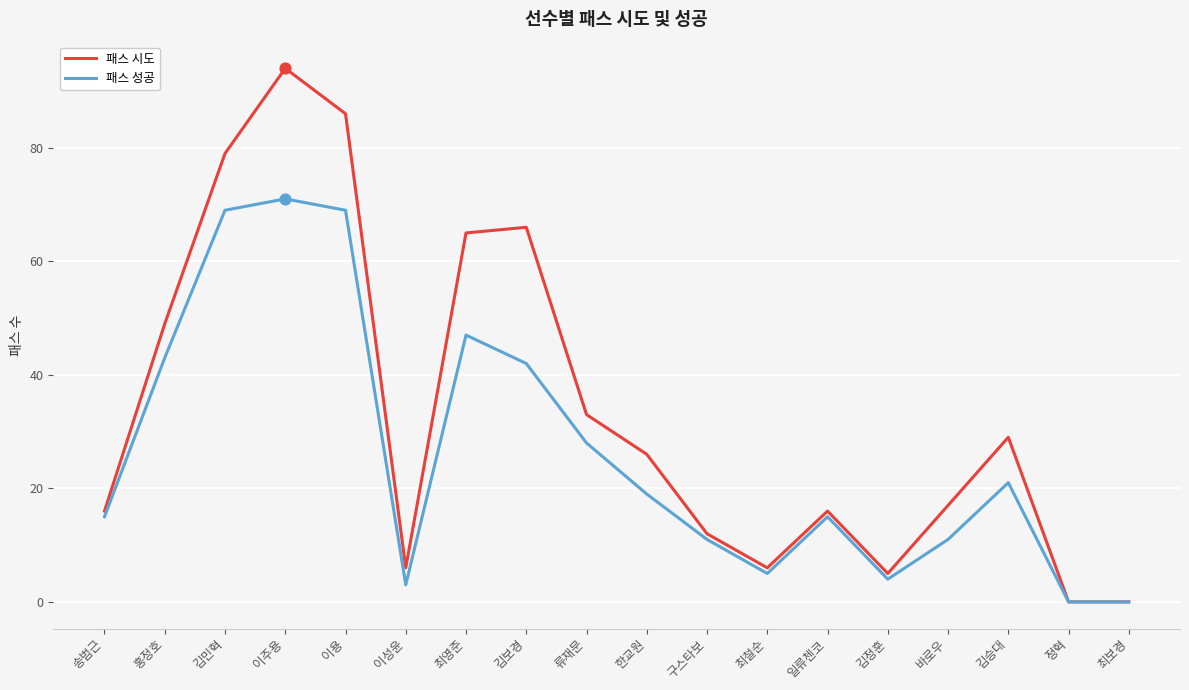

What is the spread (max minus min) of values at 이성윤?

3